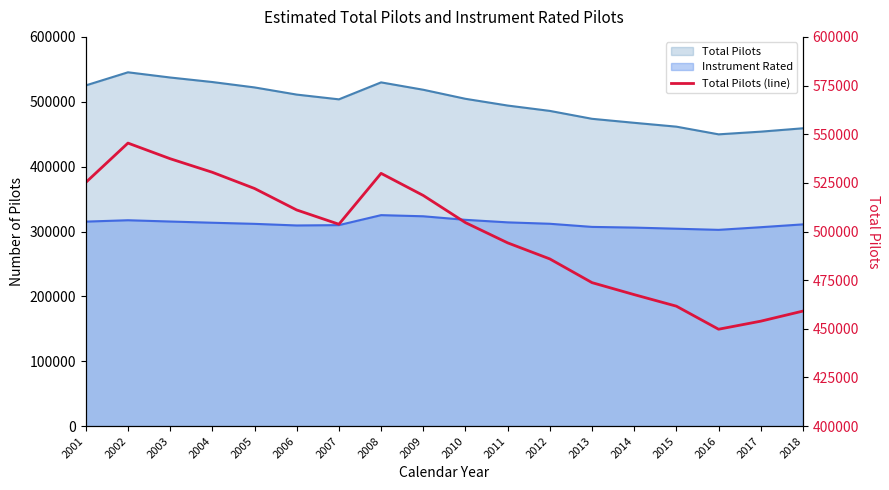

What is the approximate value at 2010, to the nearest 50?

504600